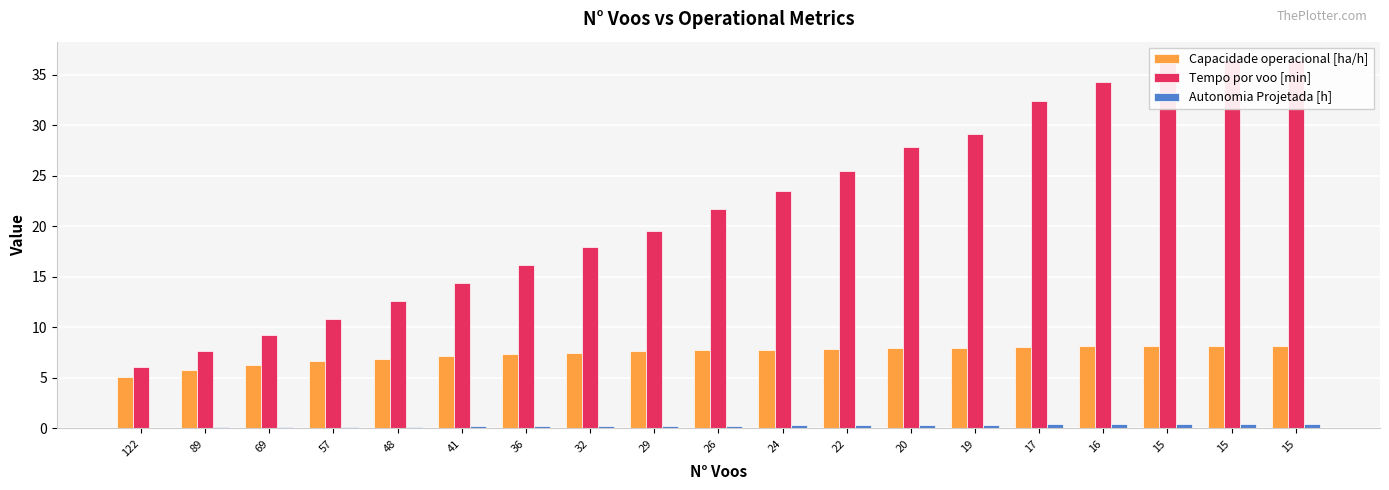

At how many categories does at least one series exceed 26?

7